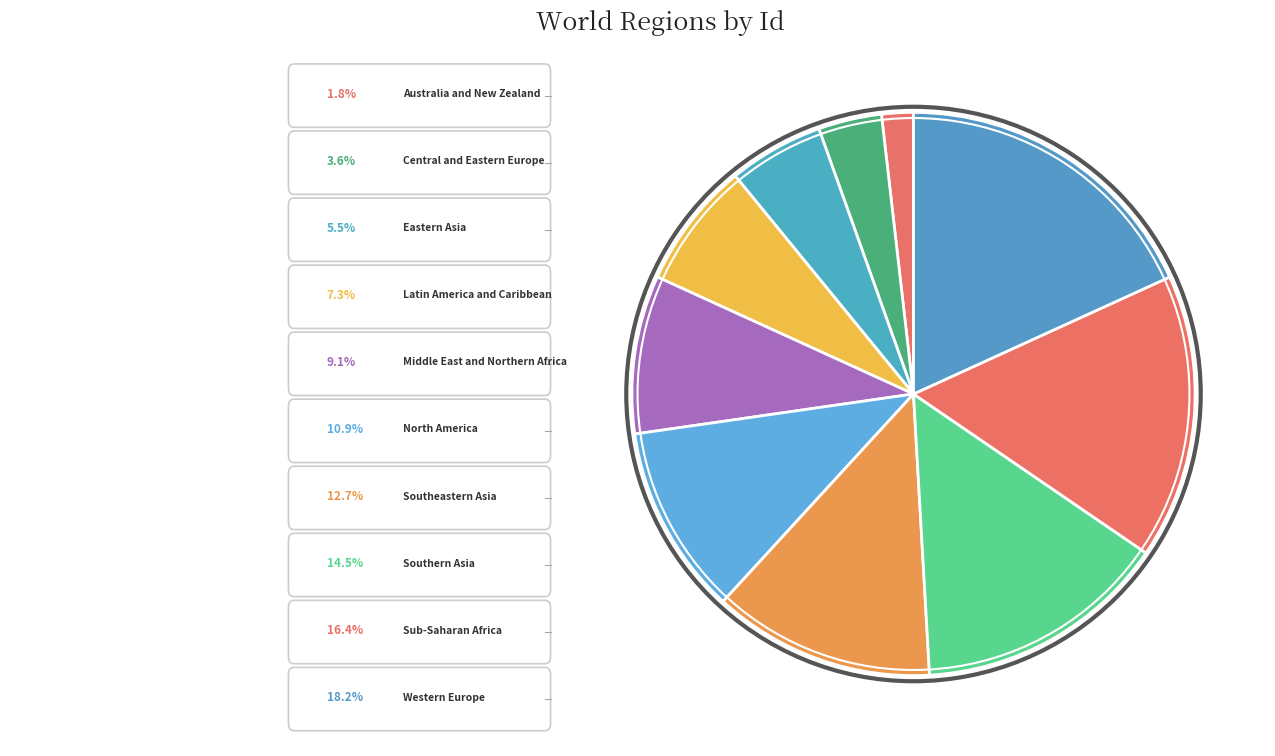

How many segments does this pie chart have?

10